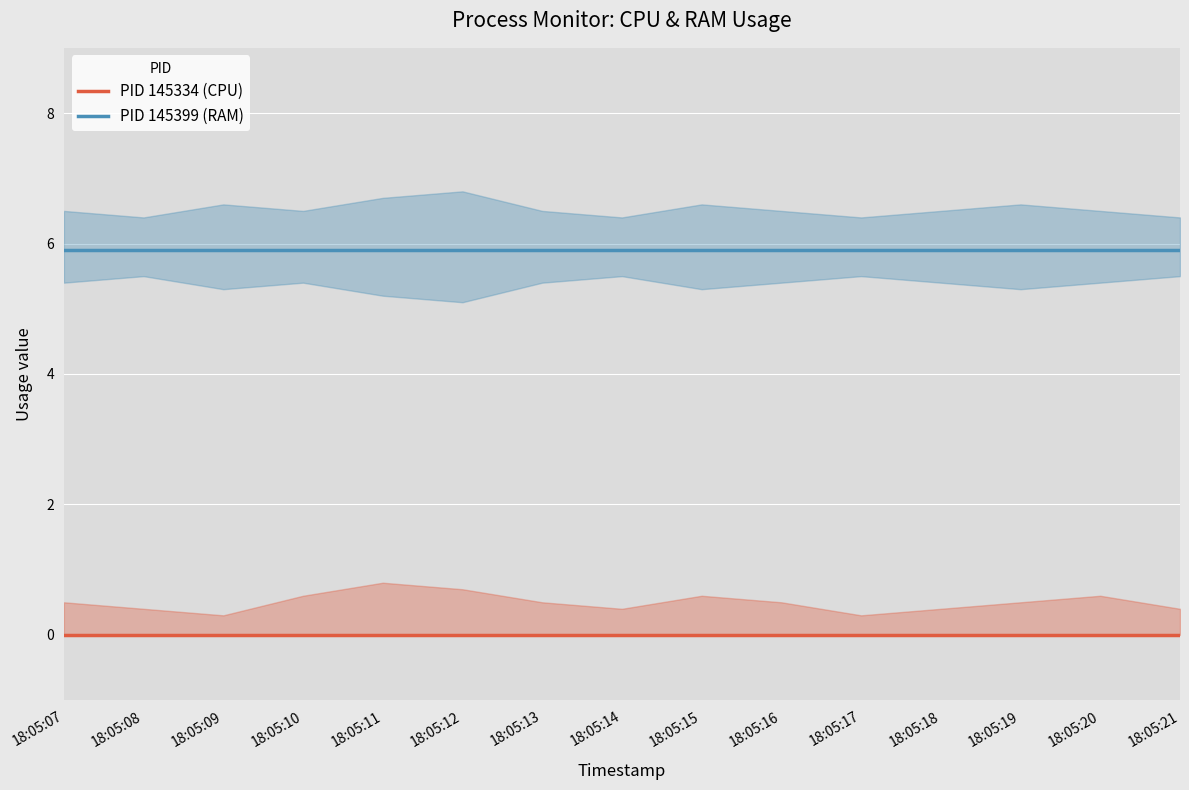

How many lines are shown in the chart?

2